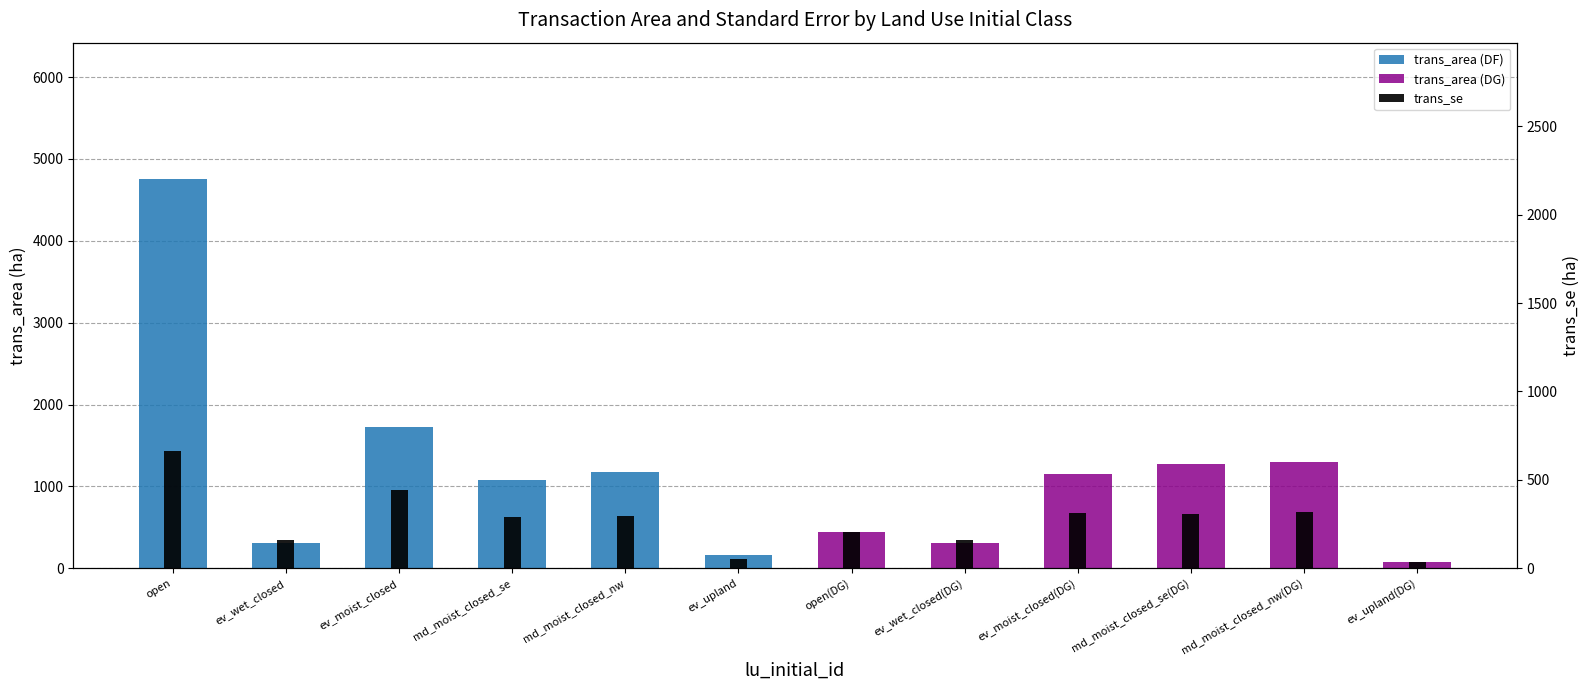

Reading left to right, transcribe all the data shown in this chart.

open=660.6	ev_wet_closed=160.8	ev_moist_closed=445.1	md_moist_closed_se=287.6	md_moist_closed_nw=293.8	ev_upland=49.9	open(DG)=206.9	ev_wet_closed(DG)=160.8	ev_moist_closed(DG)=312.8	md_moist_closed_se(DG)=308.0	md_moist_closed_nw(DG)=317.7	ev_upland(DG)=35.5